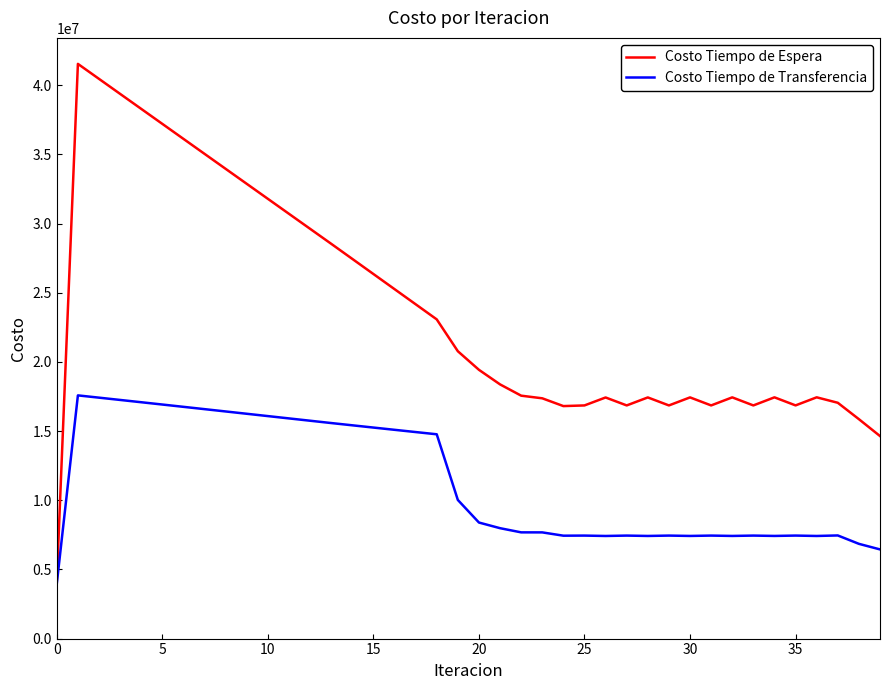

List the series in order of their overall mean, lowest first.

Costo Tiempo de Transferencia, Costo Tiempo de Espera